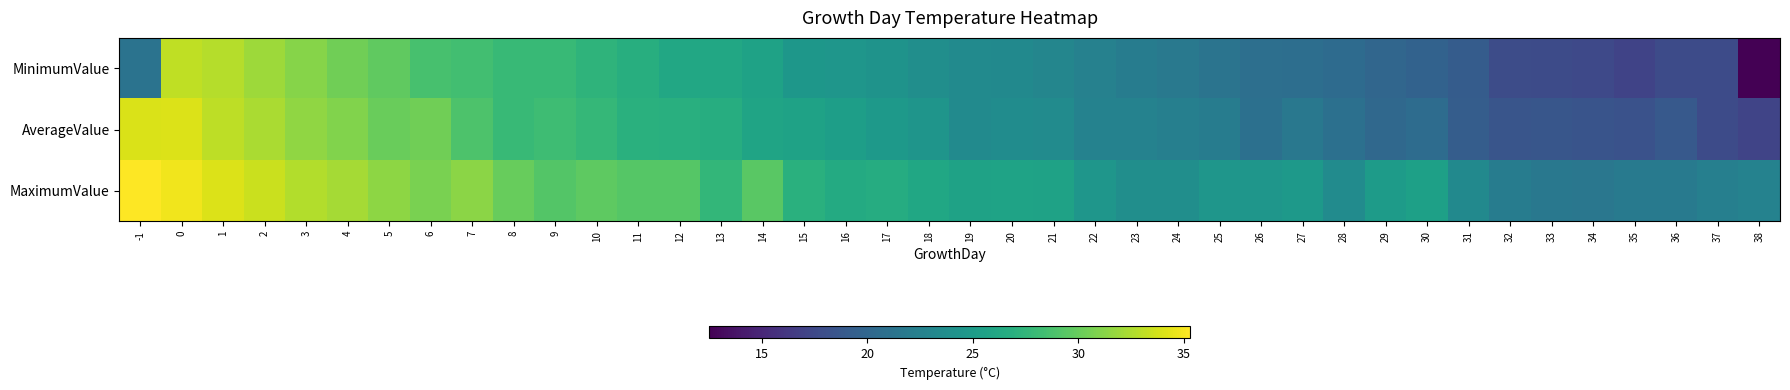

Between 0 and 20, which series saw the biggest shift?

AverageValue